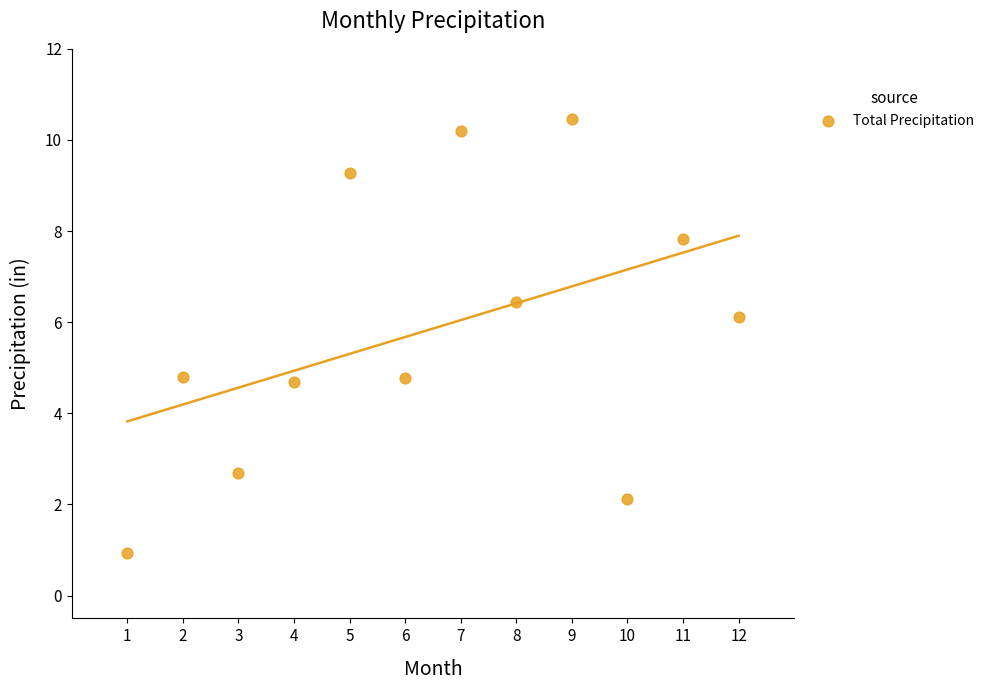

What is the average X value?

6.5